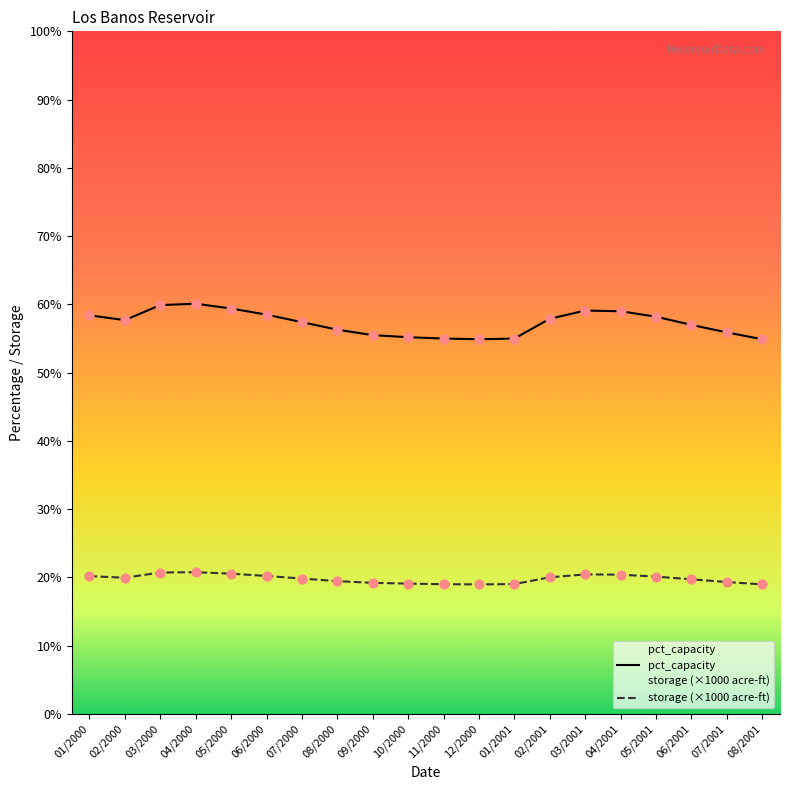

At which category is the sum across all series the highest?

04/2000